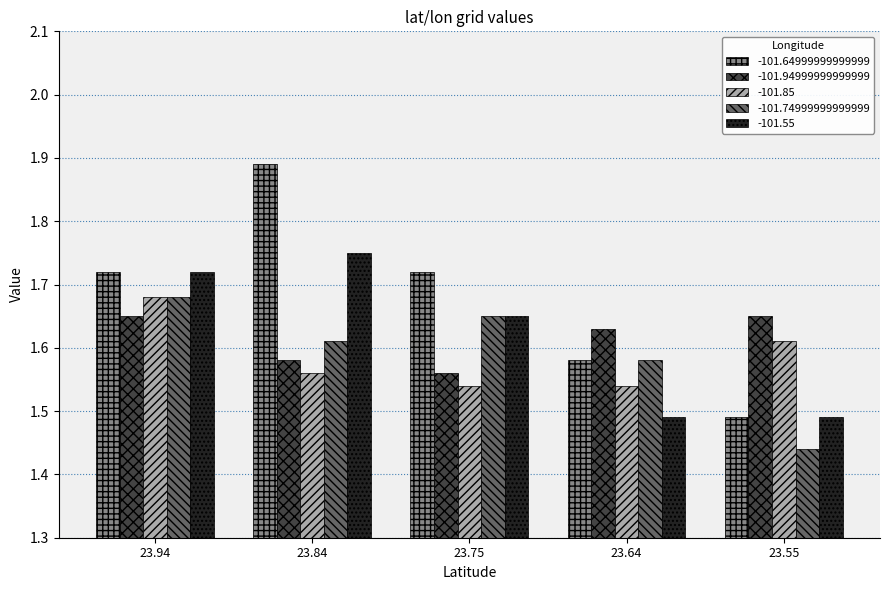

How many groups of bars are there?

5